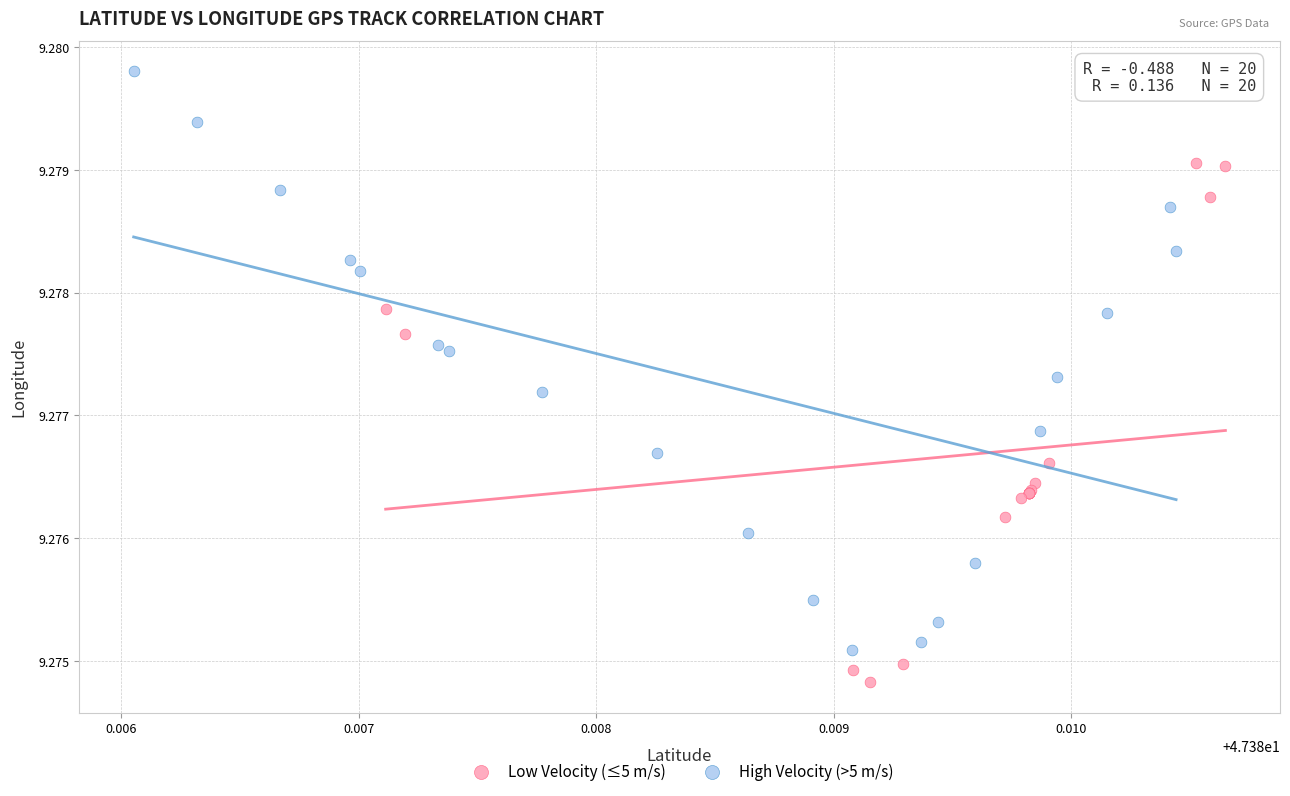

Which series reaches the maximum Y coordinate?

High Velocity (>5 m/s)